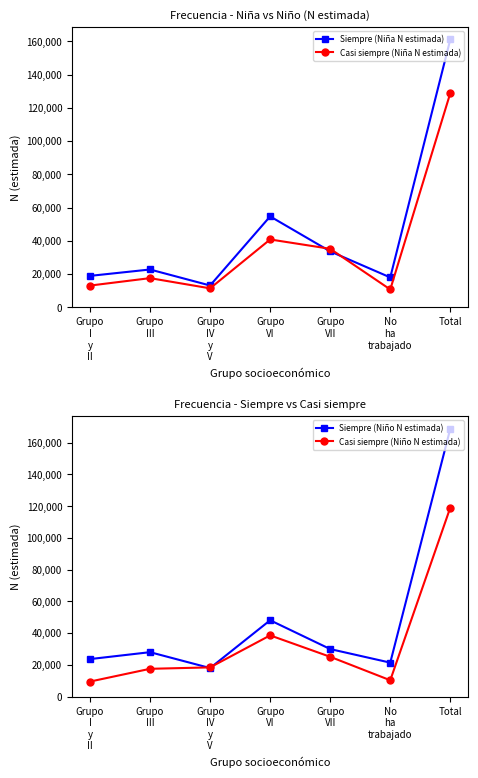

Reading right to left, extract all data points from this chart.

Siempre (Niña N estimada): 161205	17999	33660	54701	13147	22767	18930
Casi siempre (Niña N estimada): 128897	10754	35208	40834	11434	17573	13095
Siempre (Niño N estimada): 168856	21359	29917	48075	17947	27957	23601
Casi siempre (Niño N estimada): 119118	10255	25041	38546	18372	17476	9428